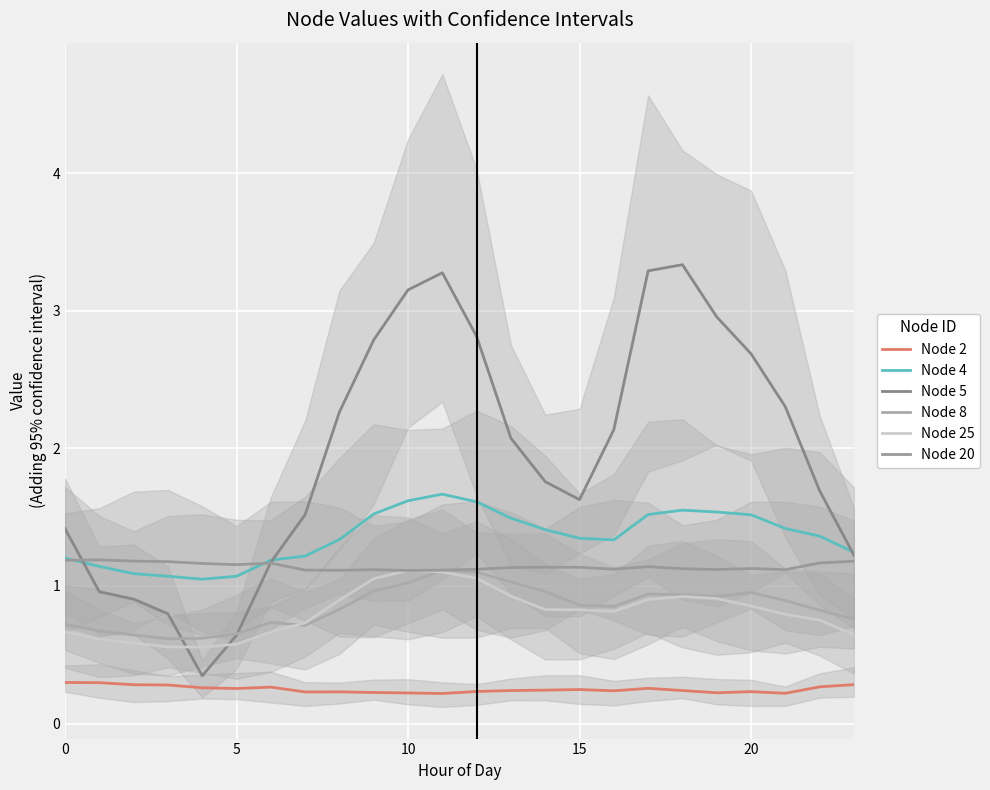

What are all the series names shown in the legend?

Node 2, Node 4, Node 5, Node 8, Node 25, Node 20